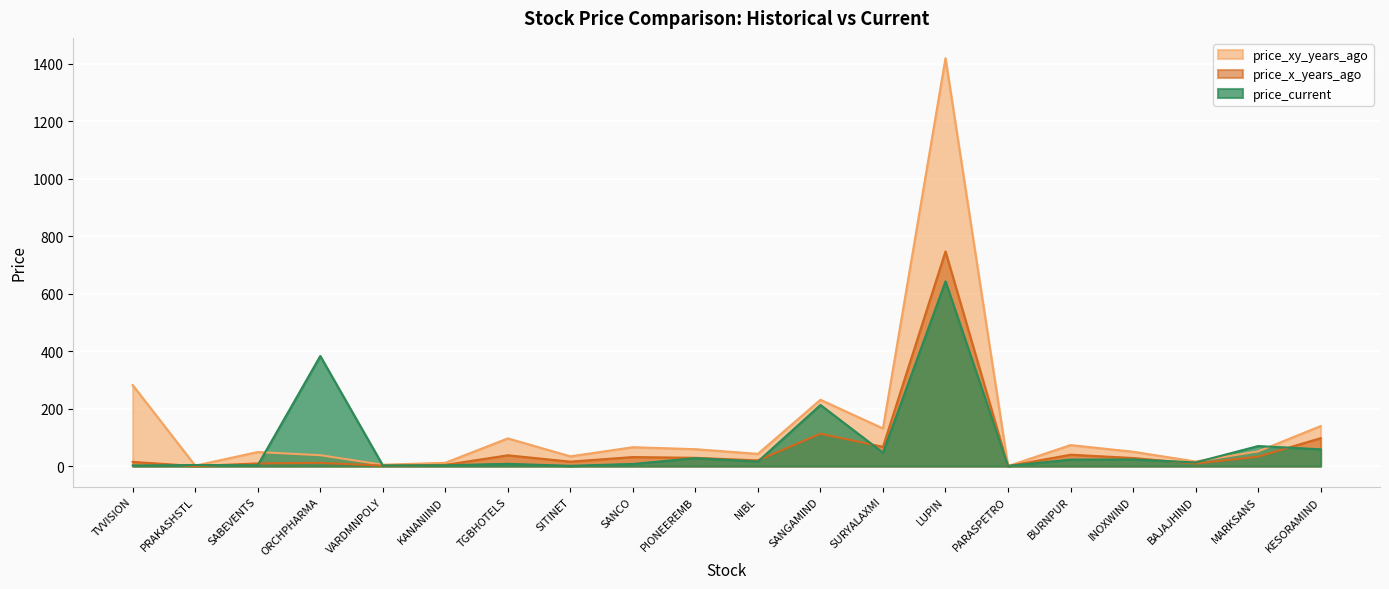

What is the label of the 17th point from the right?

ORCHPHARMA